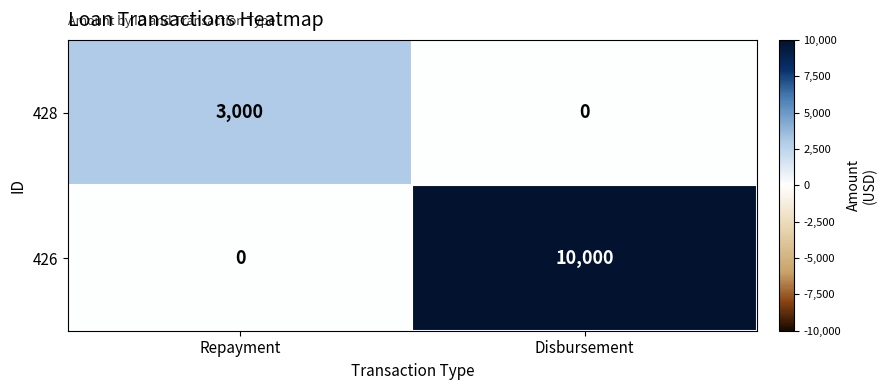

What is the sum of the 428 values at Disbursement and Repayment?

3000